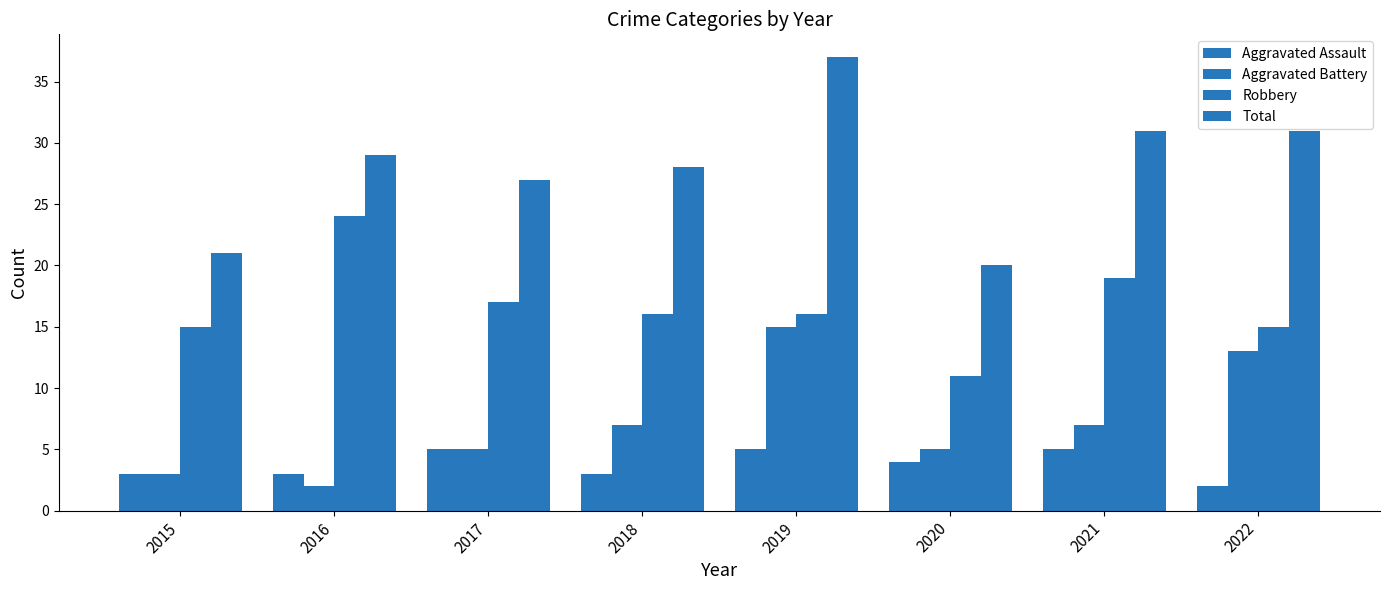

Count the number of categories in the chart.

8